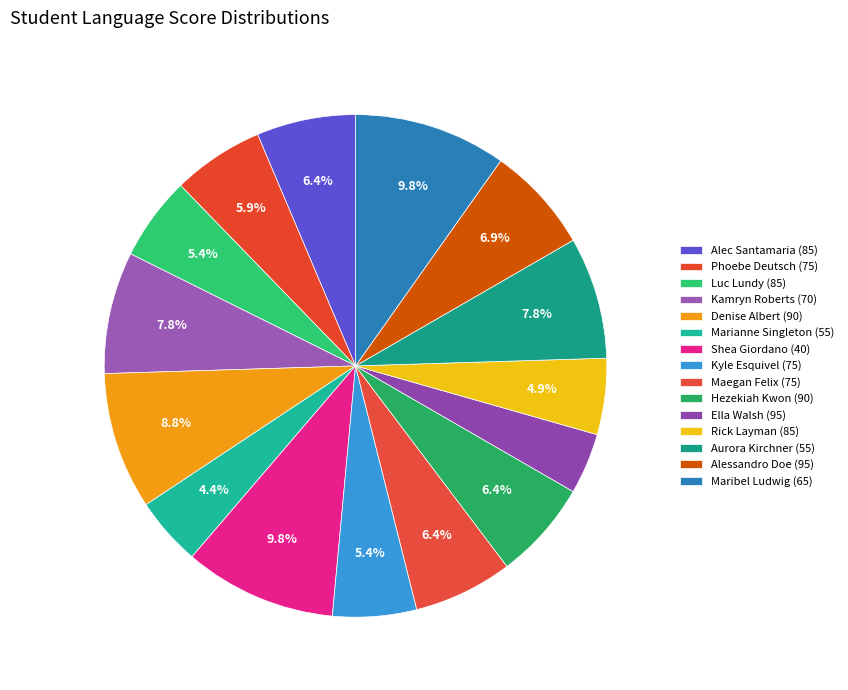

Approximately how many times larger is the value at Hezekiah Kwon (90) compared to Aurora Kirchner (55)?

0.8